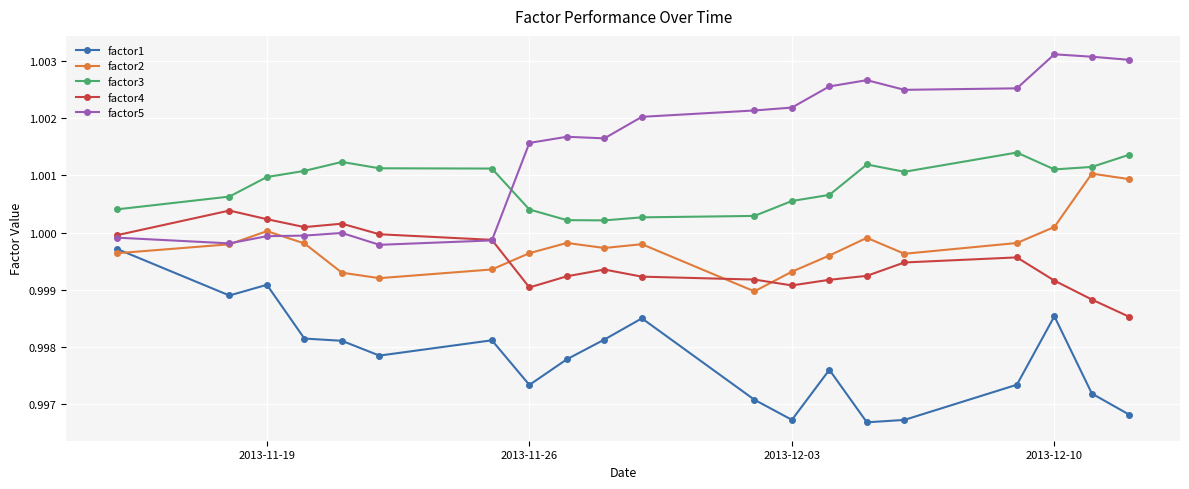

List the series in order of their peak value, highest first.

factor5, factor3, factor2, factor4, factor1